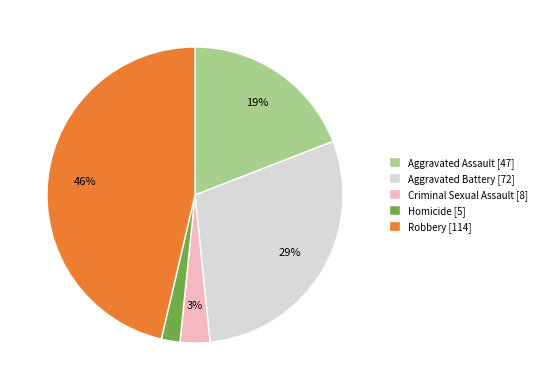

Does Robbery represent more than half of the total?

No